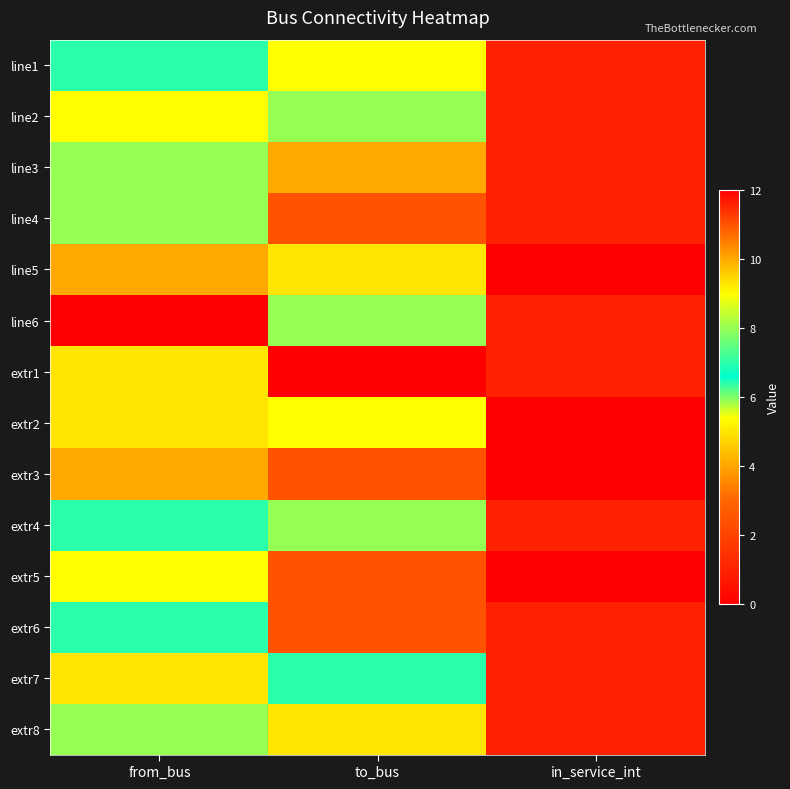

Reading left to right, list all the values displayed in this chart.

line1: from_bus=7	to_bus=9	in_service_int=1
line2: from_bus=9	to_bus=8	in_service_int=1
line3: from_bus=8	to_bus=10	in_service_int=1
line4: from_bus=8	to_bus=11	in_service_int=1
line5: from_bus=10	to_bus=5	in_service_int=0
line6: from_bus=12	to_bus=8	in_service_int=1
extr1: from_bus=5	to_bus=12	in_service_int=1
extr2: from_bus=5	to_bus=9	in_service_int=0
extr3: from_bus=10	to_bus=11	in_service_int=0
extr4: from_bus=7	to_bus=8	in_service_int=1
extr5: from_bus=9	to_bus=11	in_service_int=0
extr6: from_bus=7	to_bus=11	in_service_int=1
extr7: from_bus=5	to_bus=7	in_service_int=1
extr8: from_bus=8	to_bus=5	in_service_int=1